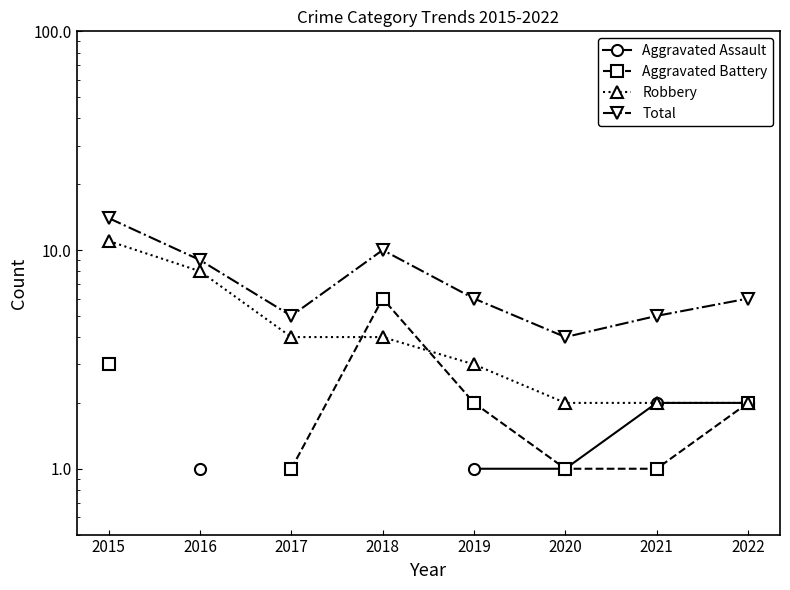

At which category is the sum across all series the highest?

2019